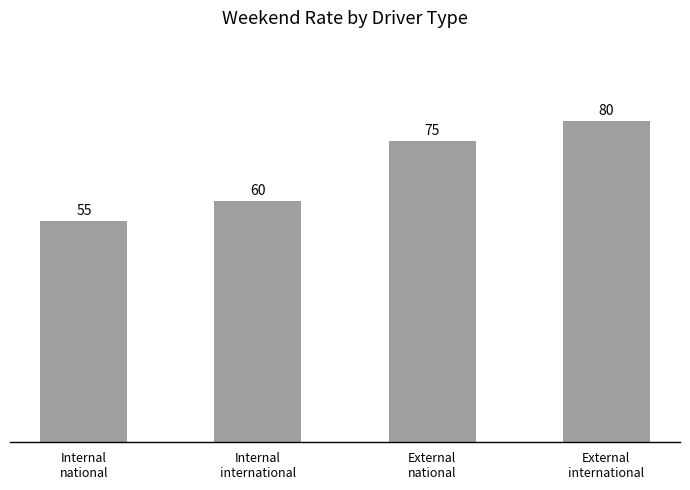

What is the value of the 1st bar from the left?

55